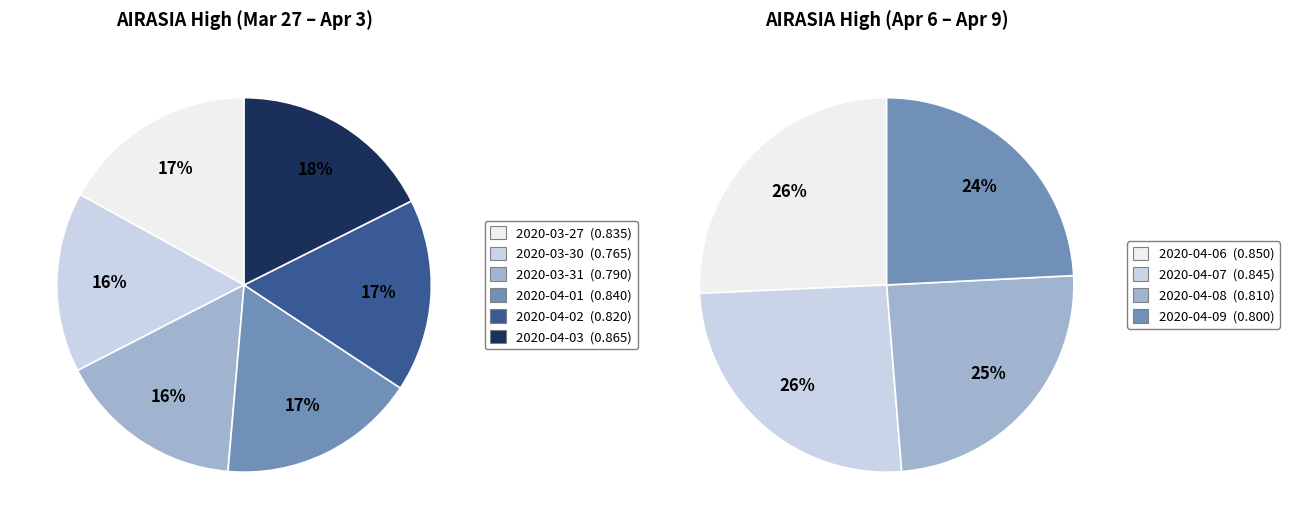

How much of the chart is everything except 2020-04-09?

90.3%